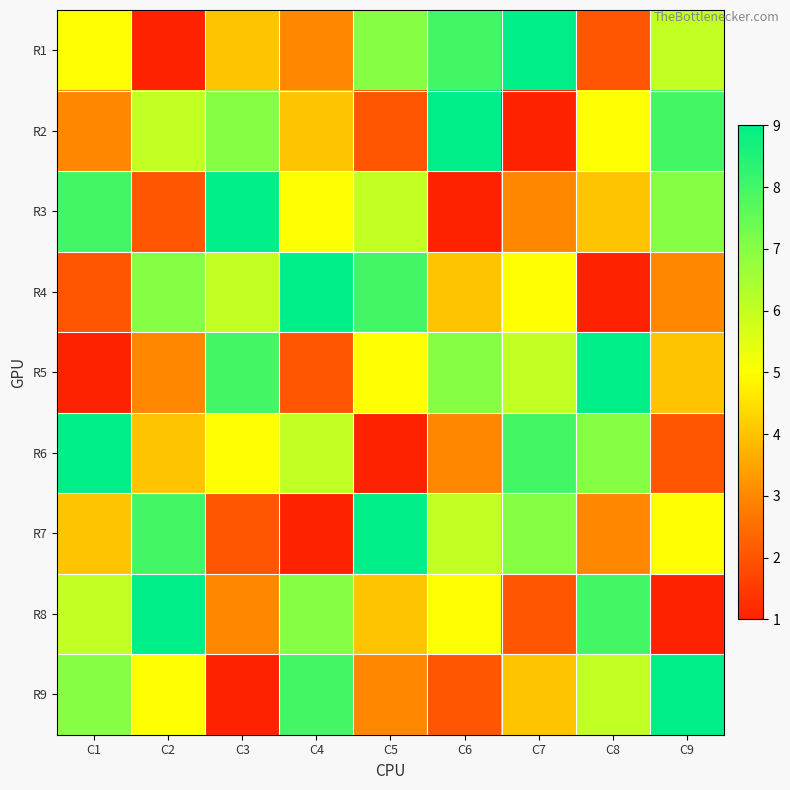

How many series are shown in this chart?

9